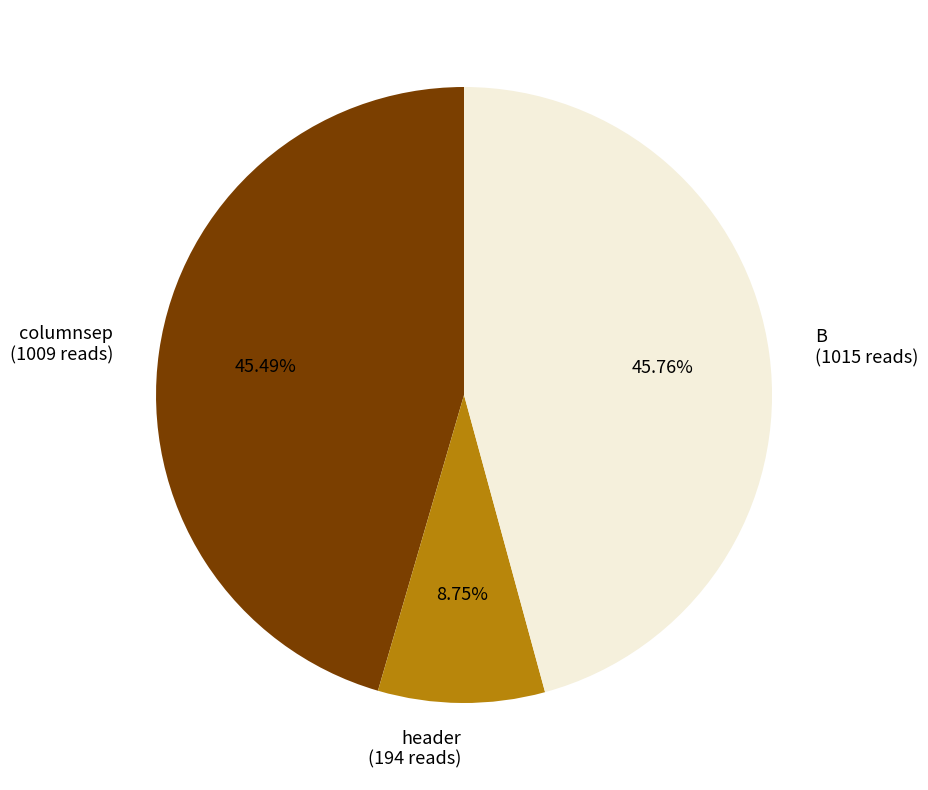

What percentage do header and columnsep together represent?

54.2%